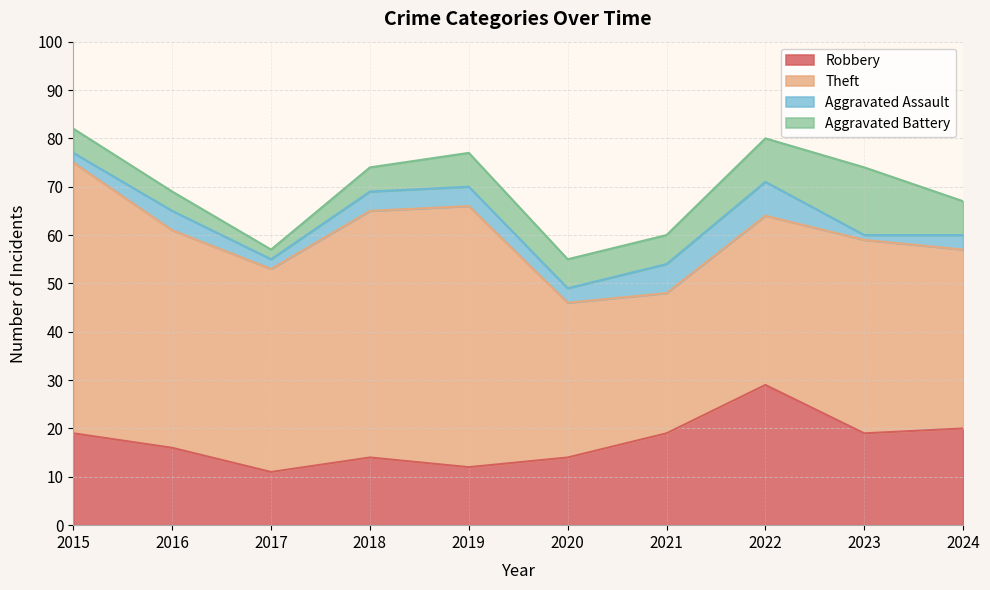

The value of Theft at 2016 is 45. True or false?

True